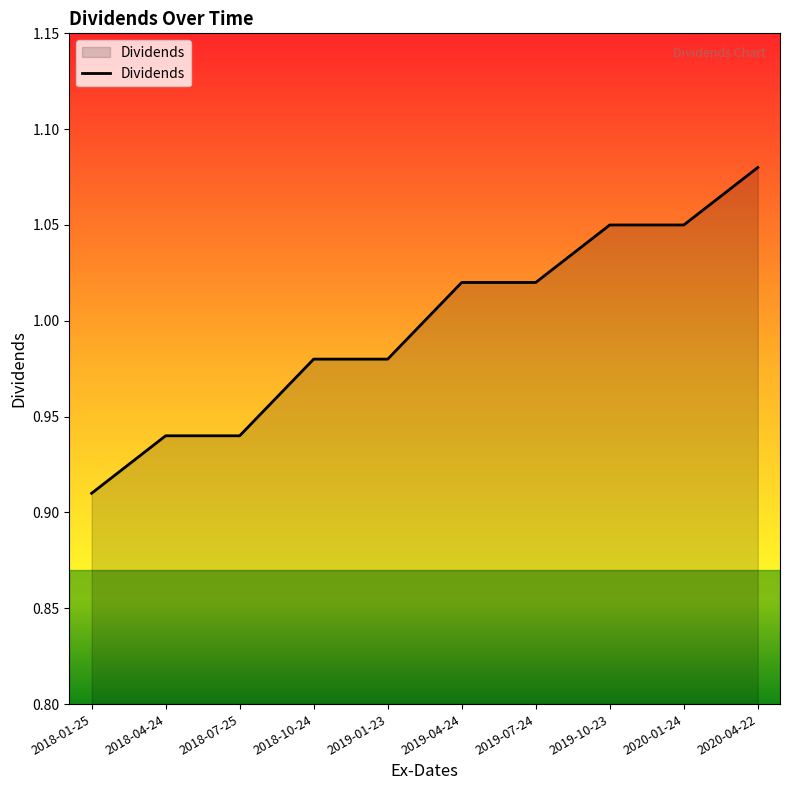

Does the chart display data point markers on the line(s)?

No